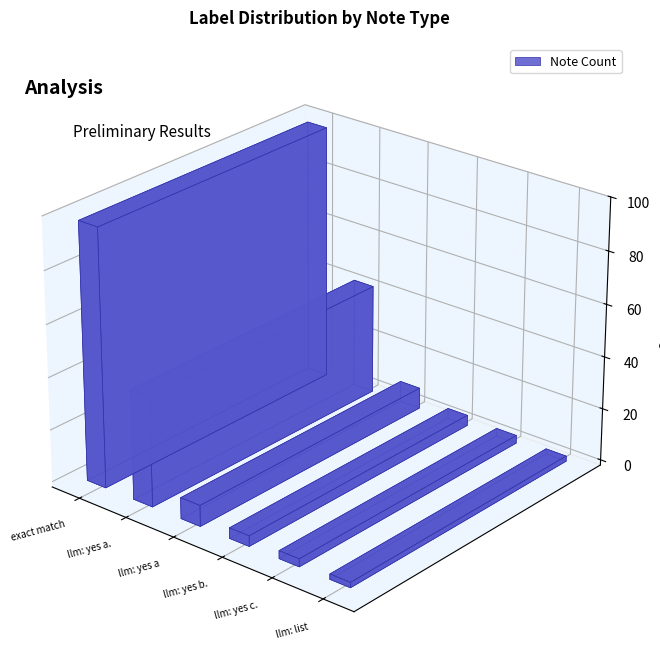

What is the difference between the values at llm match output: yes. a. and string exact match?

56